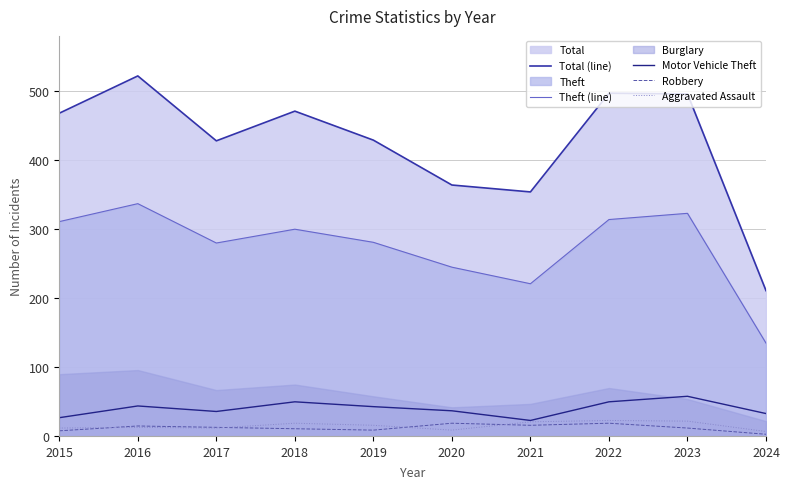

Is the value of Theft (line) at 2022 greater than the value of Motor Vehicle Theft at 2021?

Yes